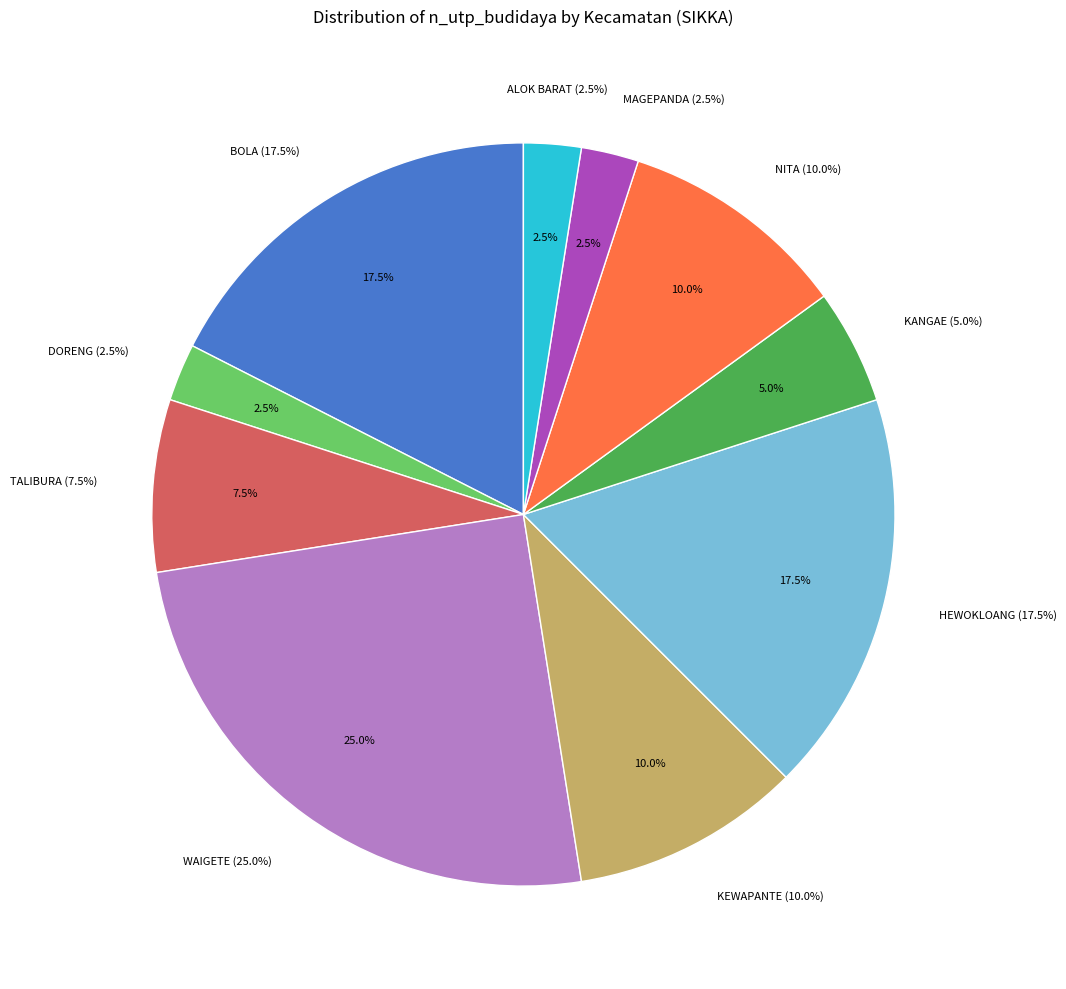

To the nearest percent, what is the combined percentage of MAGEPANDA and NITA?

12%